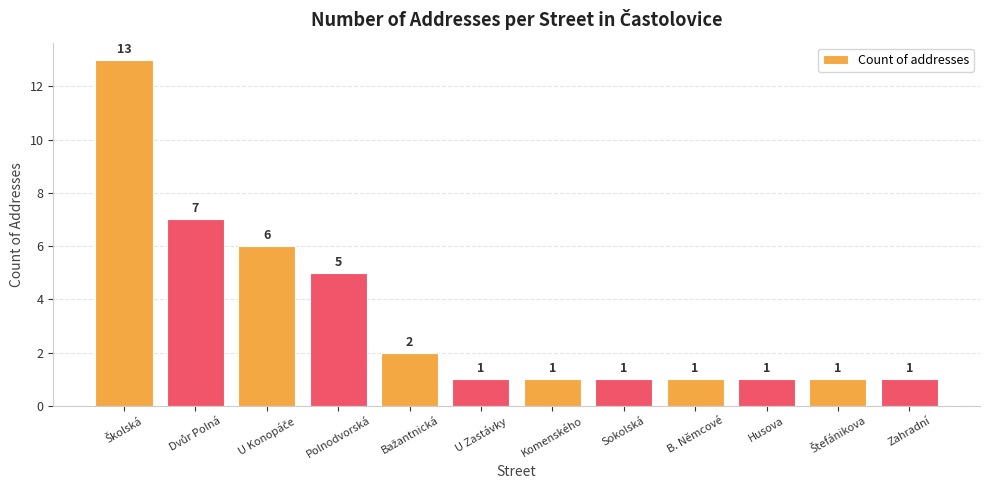

The chart shows a value of 5 at Polnodvorská. True or false?

True